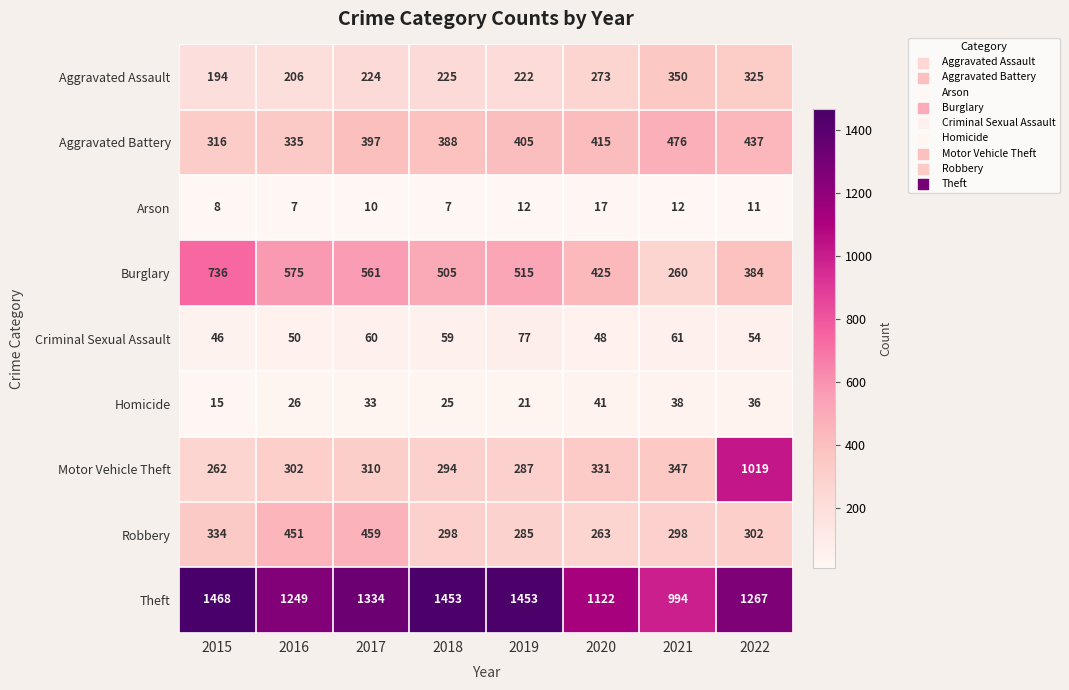

What is the difference between the highest and lowest values at 2019?

1441